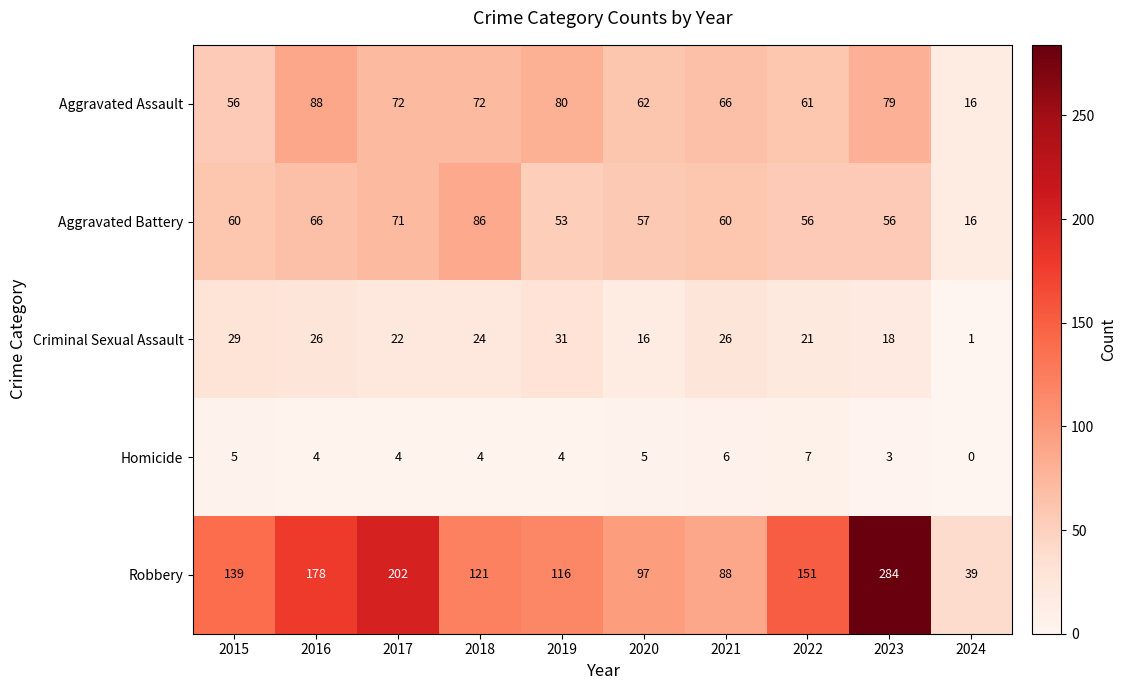

What is the total value across all series at 2020?

237